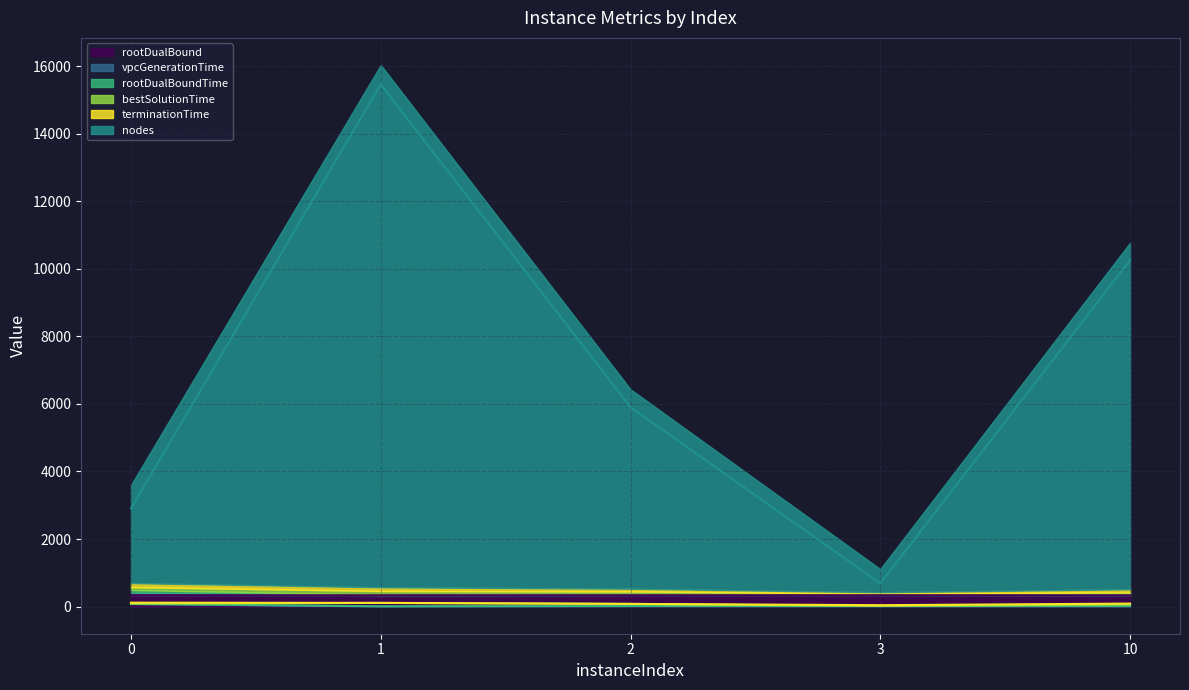

Which series has the largest range (max minus min)?

nodes